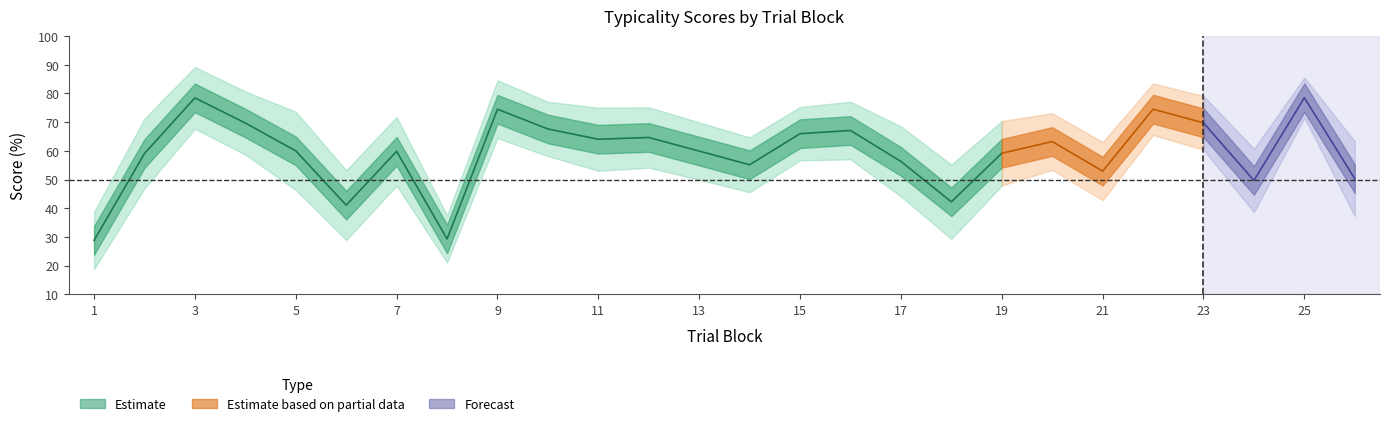

True or false: typicality and perceptual intersect in this chart.

False